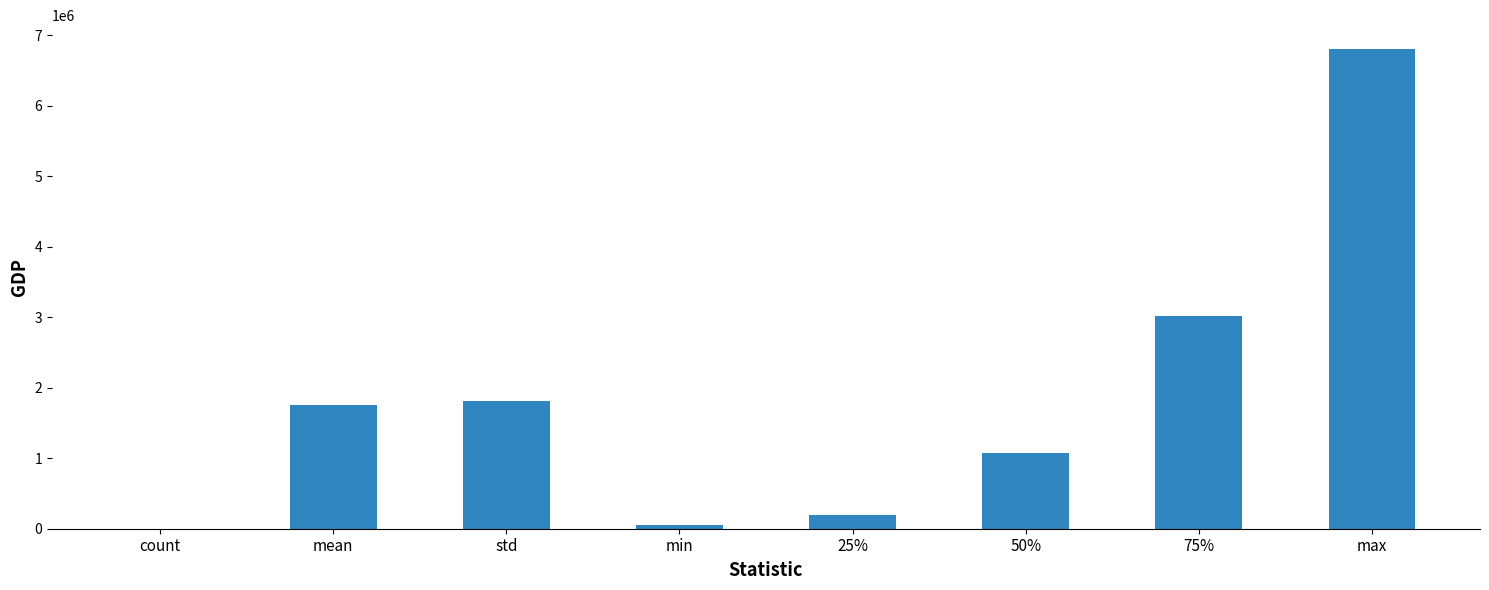

What is the maximum value shown in the chart?

6802375.0